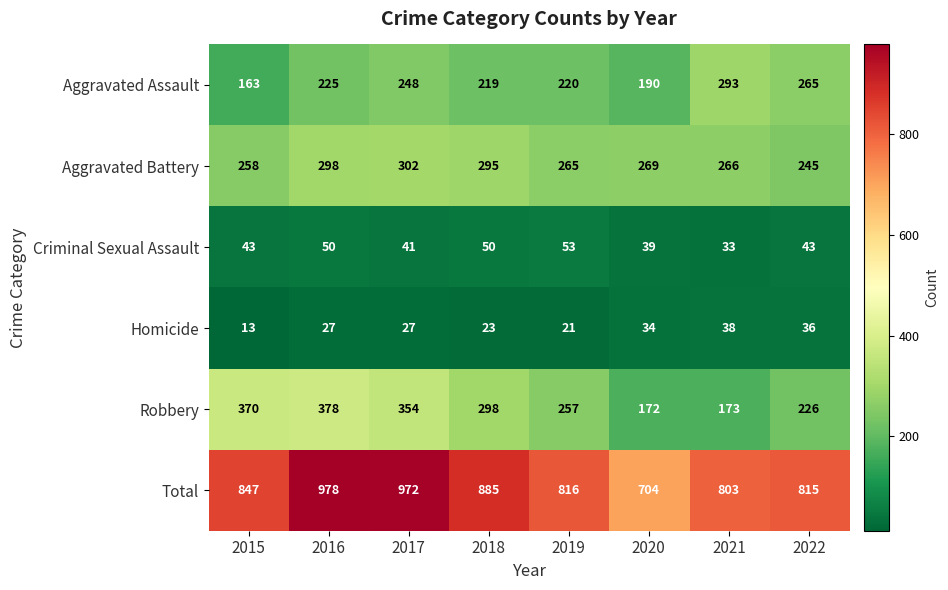

How many categories are shown in the chart?

8